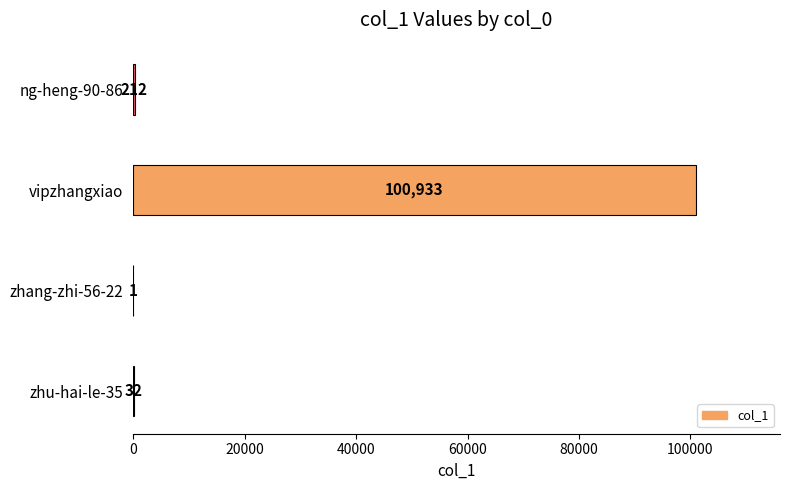

Is it true that the value at zhu-hai-le-35 is 32?

True